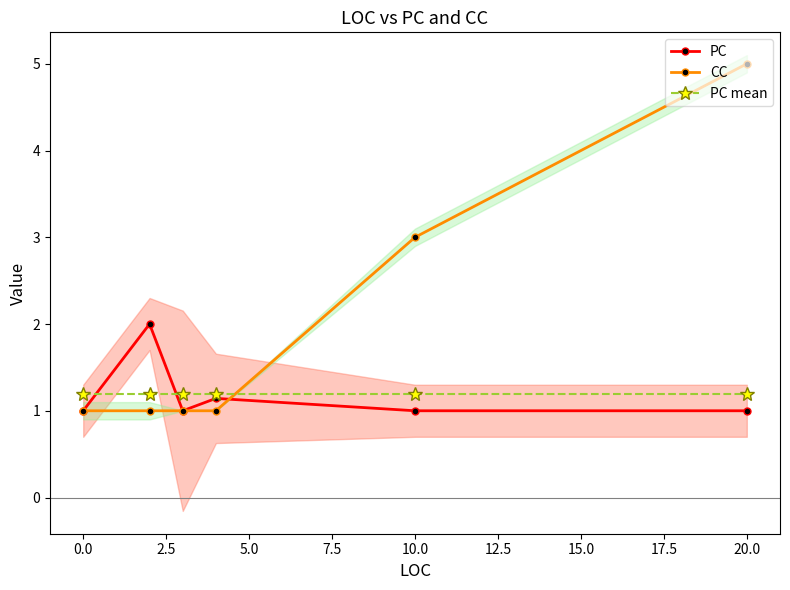

Reading right to left, transcribe all the data shown in this chart.

PC: 1.0	1.0	1.1	1.0	2.0	1.0
CC: 5.0	3.0	1.0	1.0	1.0	1.0
PC mean: 1.2	1.2	1.2	1.2	1.2	1.2